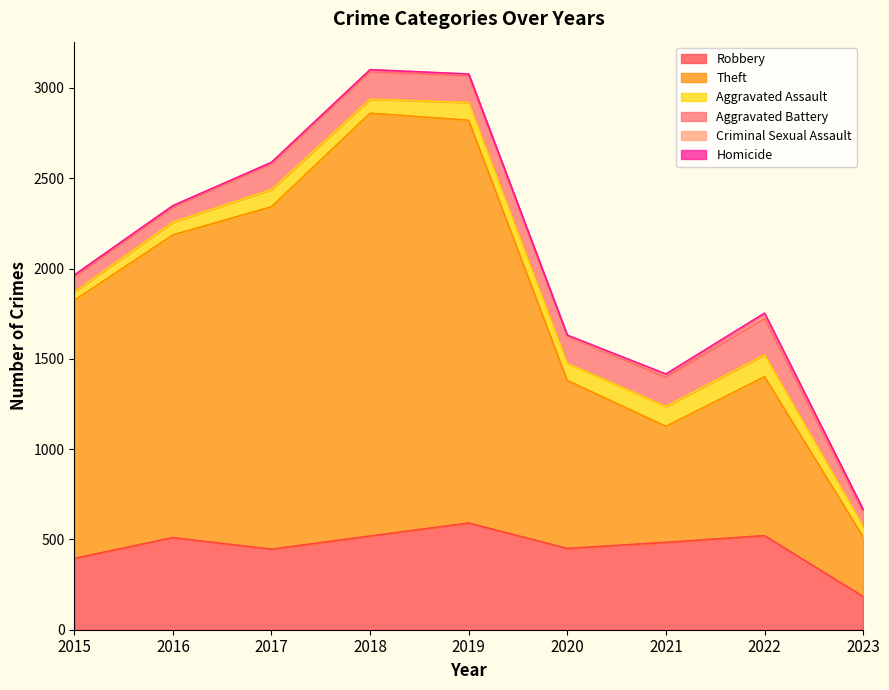

What is the value of the Theft point at the 5th from the left?

2230